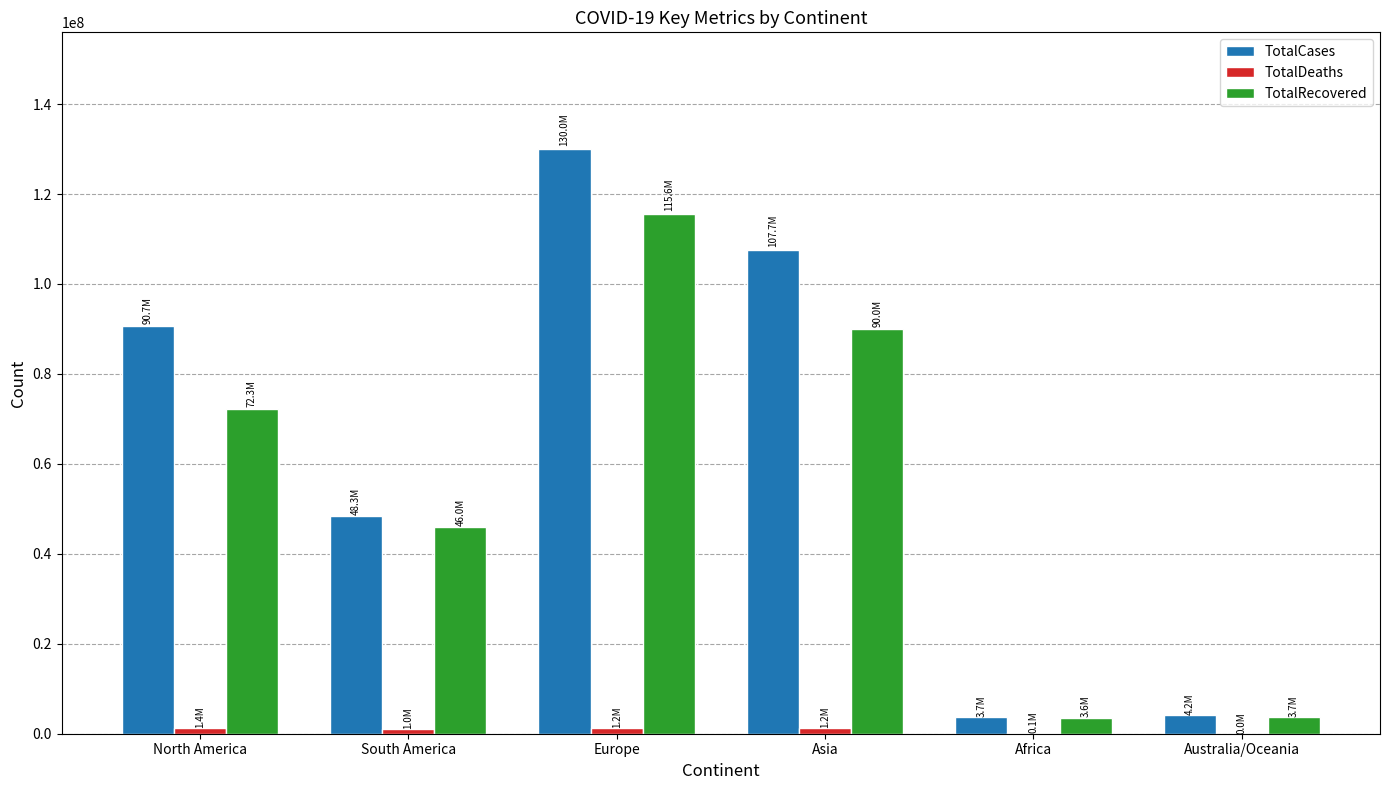

What is the sum of all TotalCases values?

384601452